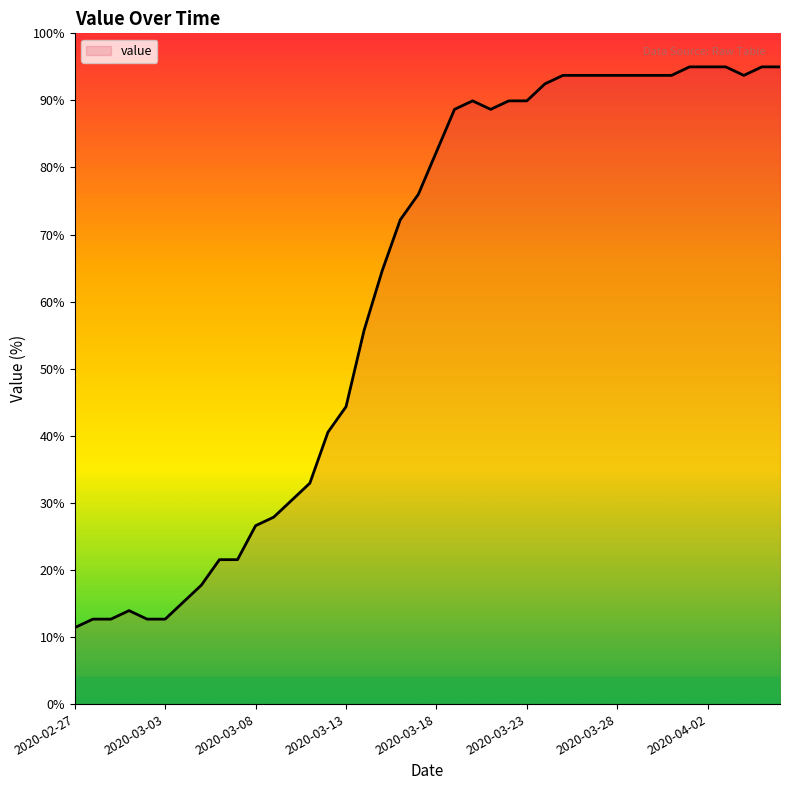

Reading left to right, transcribe all the data shown in this chart.

11.4	12.7	12.7	13.9	12.7	12.7	15.2	17.7	21.5	21.5	26.6	27.9	30.4	32.9	40.5	44.3	55.7	64.6	72.2	76.0	82.3	88.7	89.9	88.7	89.9	89.9	92.5	93.7	93.7	93.7	93.7	93.7	93.7	93.7	95.0	95.0	95.0	93.7	95.0	95.0